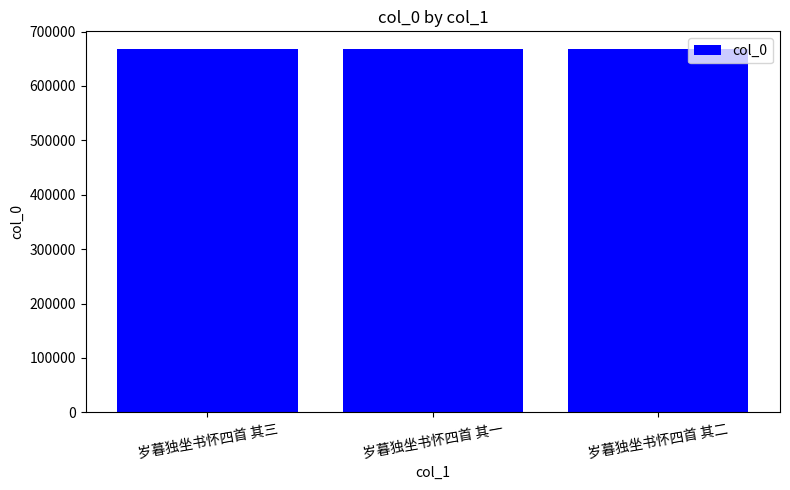

How many data points are less than 667033?

1